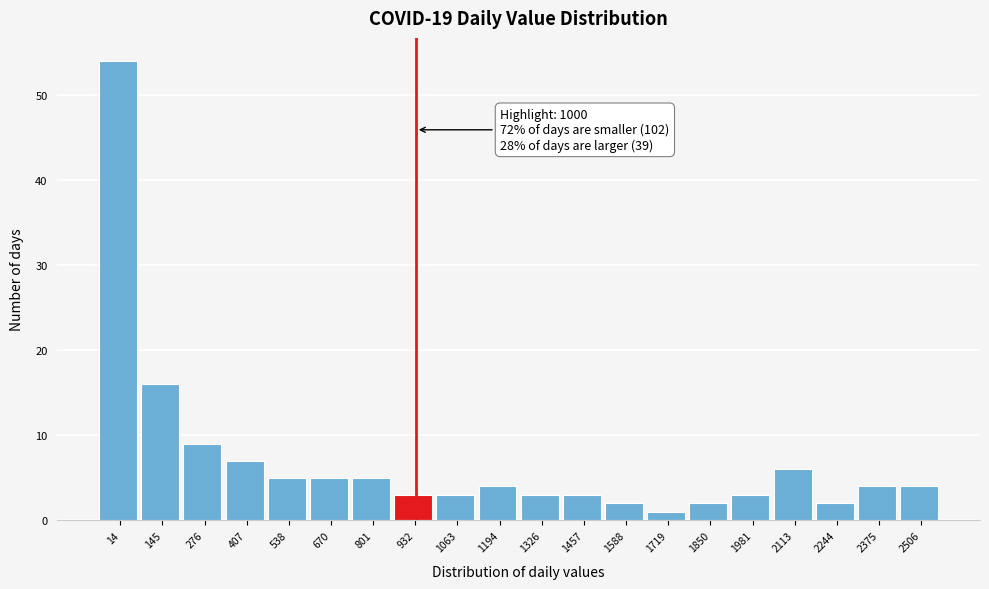

Reading left to right, extract all data points from this chart.

54	16	9	7	5	5	5	3	3	4	3	3	2	1	2	3	6	2	4	4